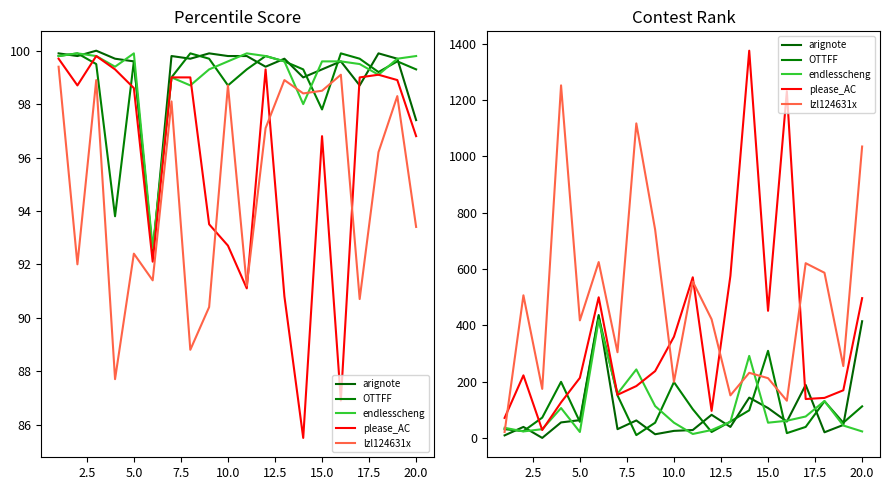

Does the chart display data point markers on the line(s)?

No